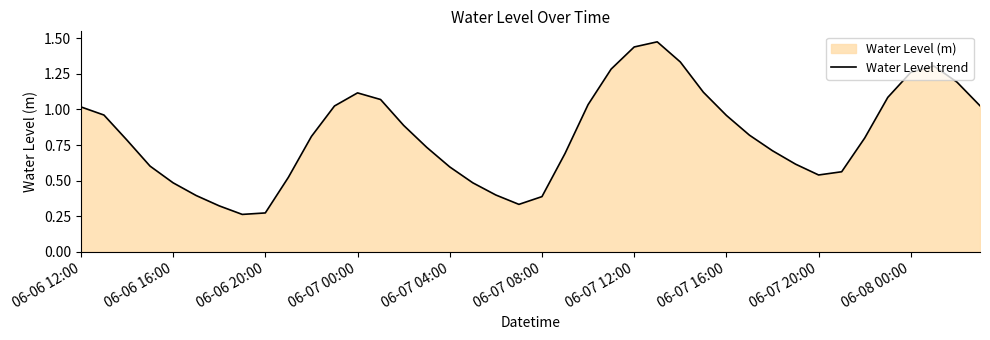

Where is the first local maximum?

06-07 00:00